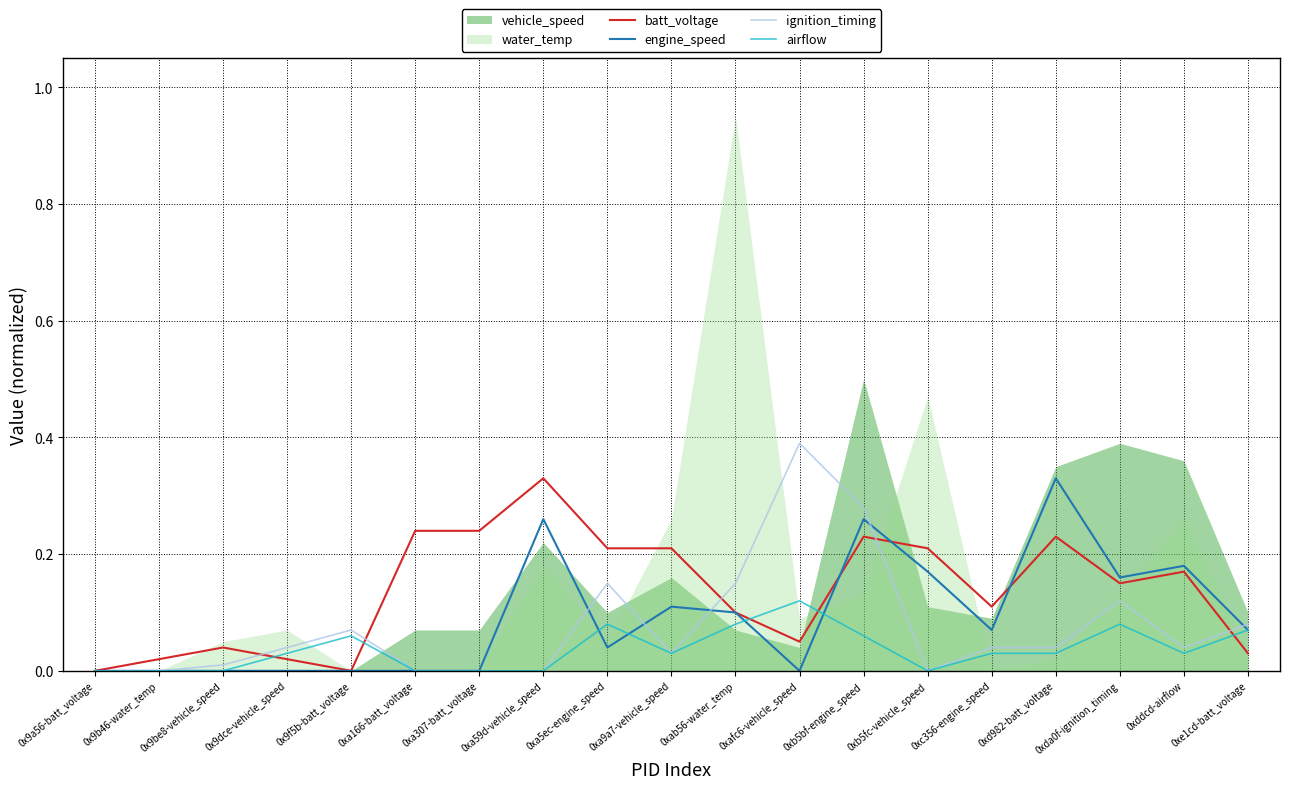

Between 0x9be8-vehicle_speed and 0xa9a7-vehicle_speed, which is larger?

0xa9a7-vehicle_speed